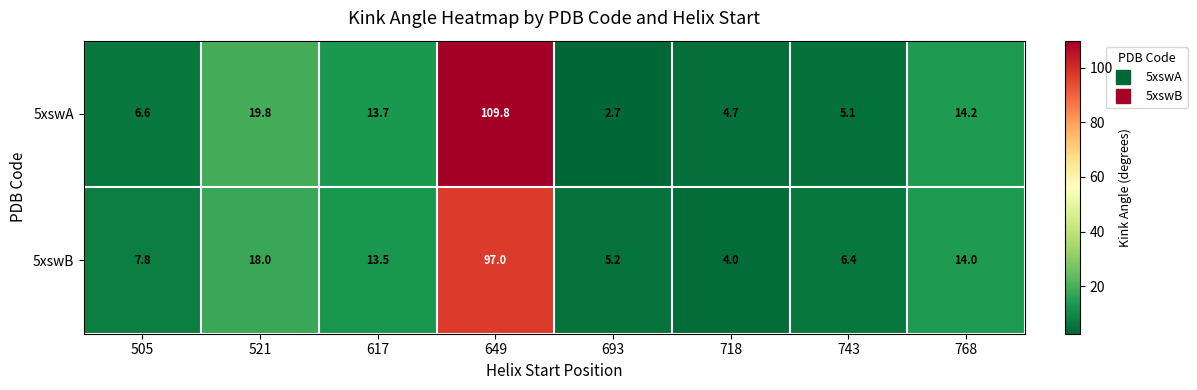

Is it true that 5xswA equals 19.8 at 521?

True